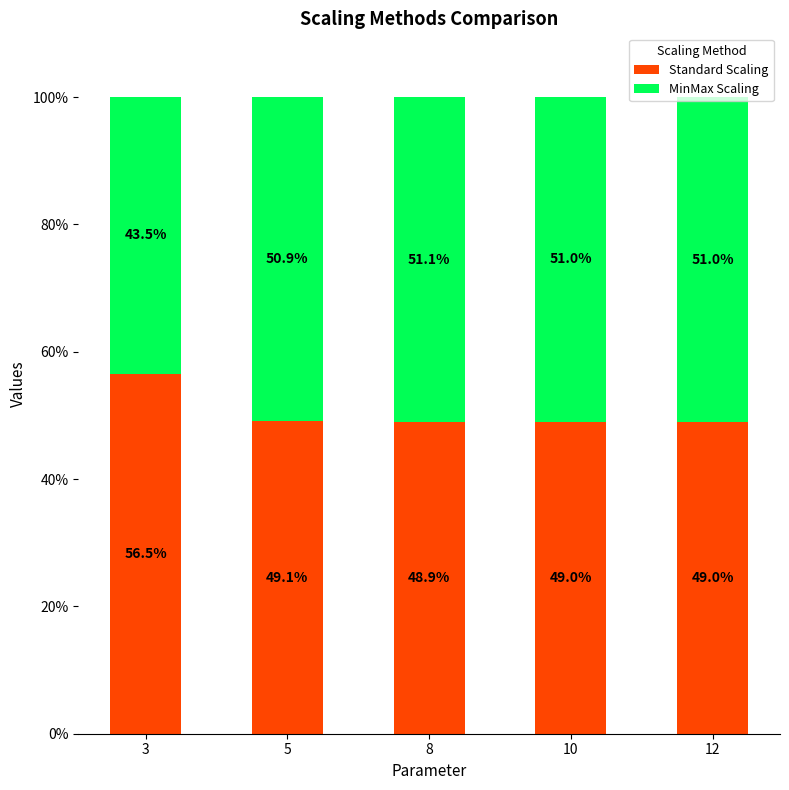

What is the total value across all series at 5?

100.0